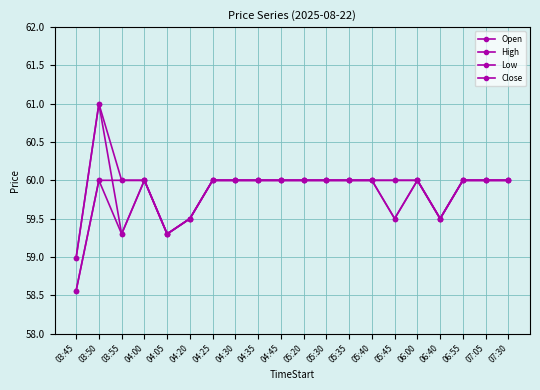

Is this an area chart (filled region under the line)?

No